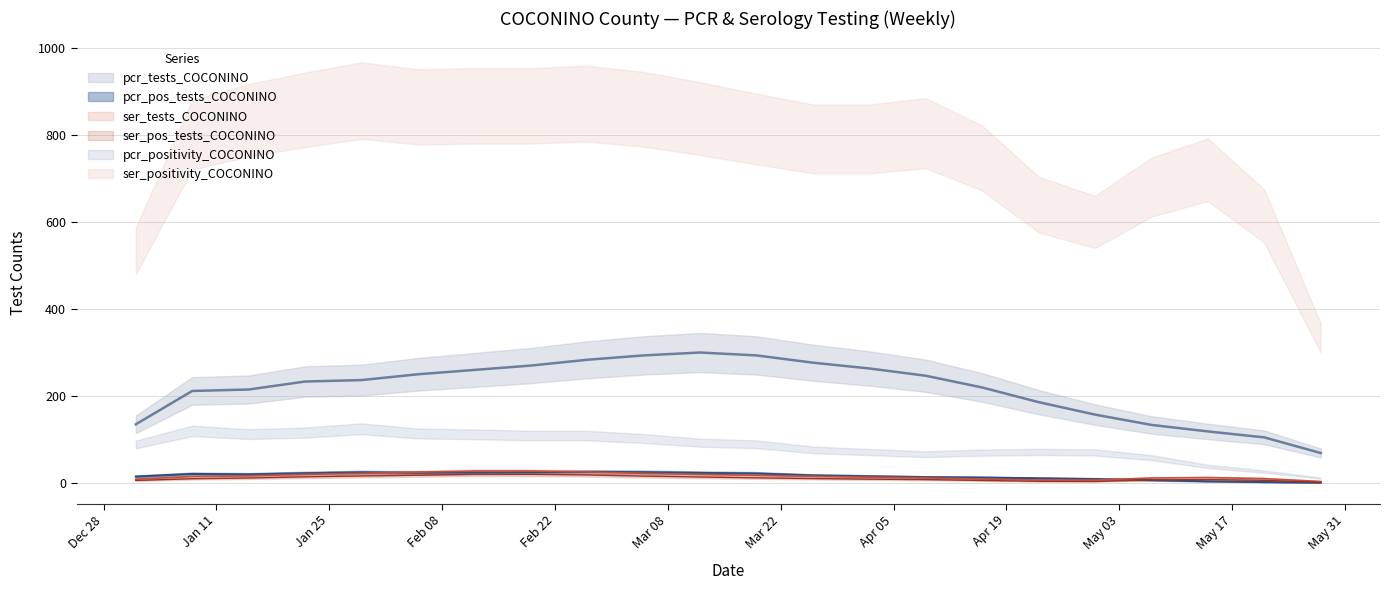

True or false: ser_tests and ser_pos cross at least once.

False